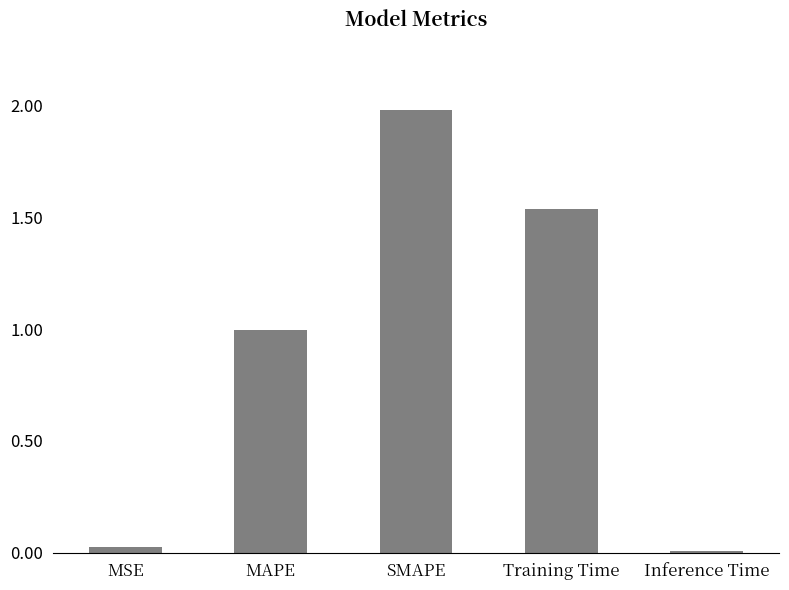

How many bars are there in total?

5